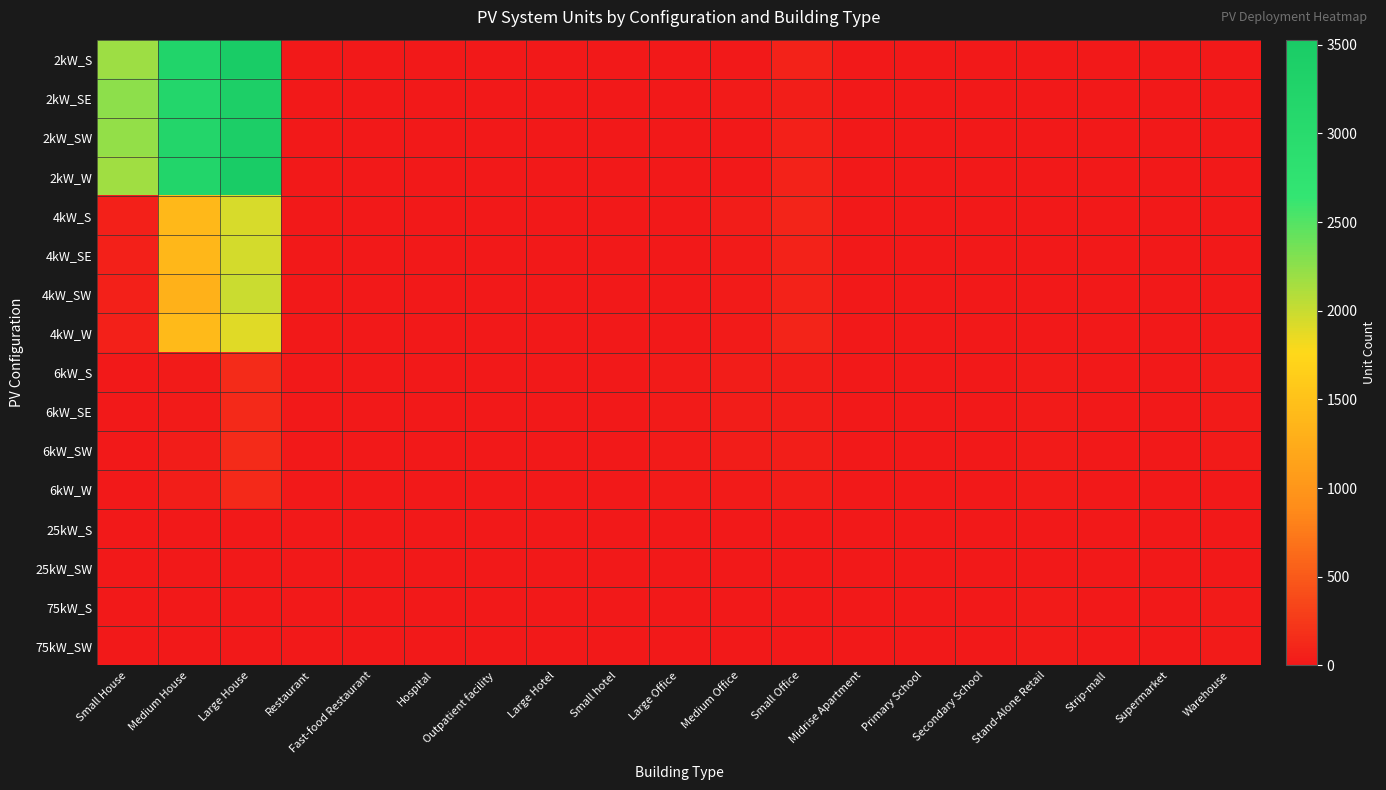

At how many categories does at least one series exceed 1567?

3